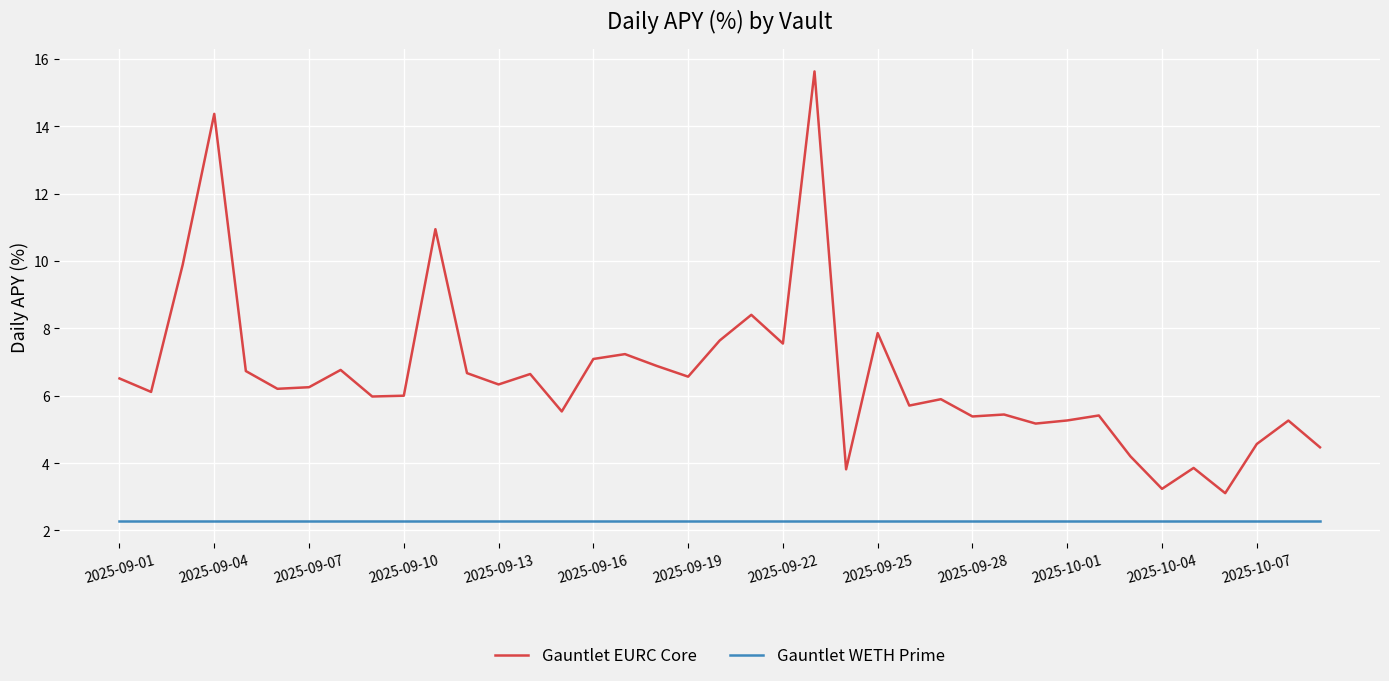

What is the difference between the maximum and minimum values in the Gauntlet EURC Core series?

12.5